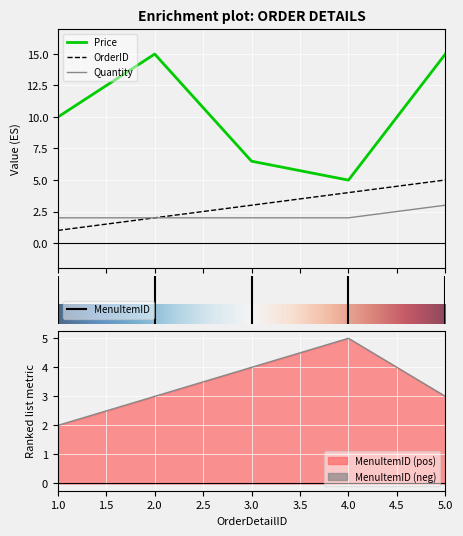

At how many categories does at least one series exceed 6?

4